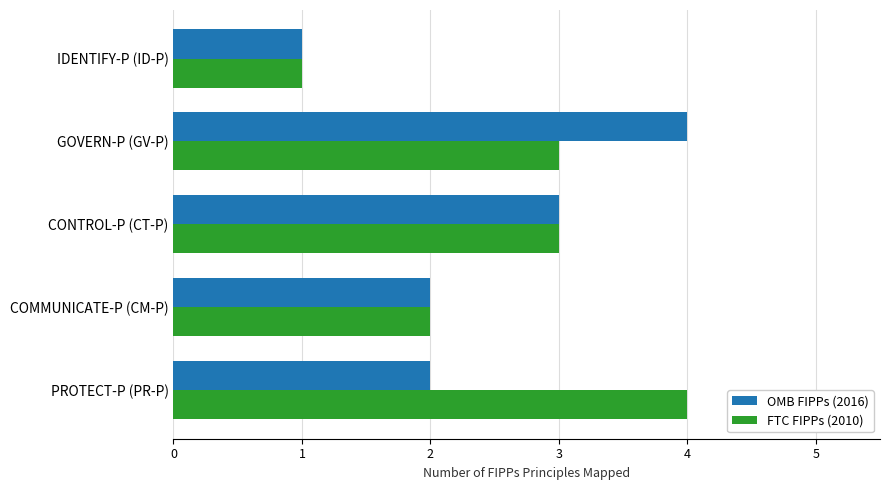

True or false: FTC FIPPs (2010) has a value of 3 at GOVERN-P (GV-P).

True